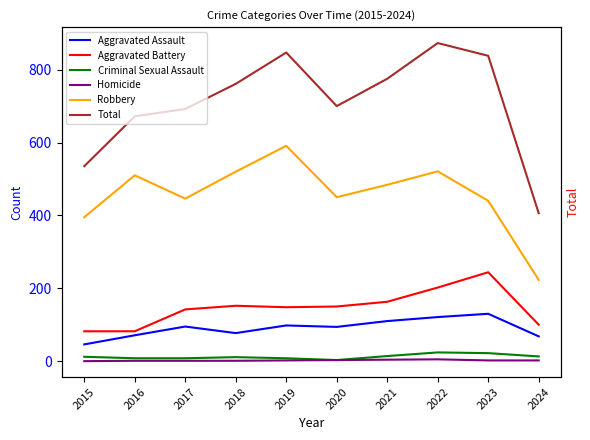

True or false: Aggravated Battery and Aggravated Assault intersect in this chart.

False